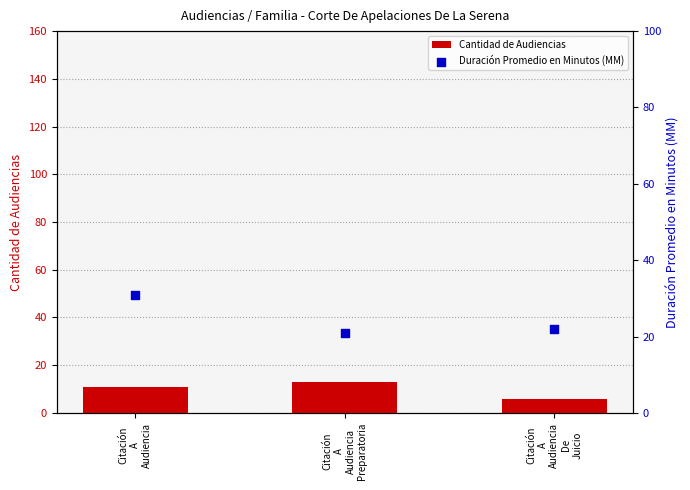

Which series has the widest spread of Y values?

Duración Promedio en Minutos (MM)